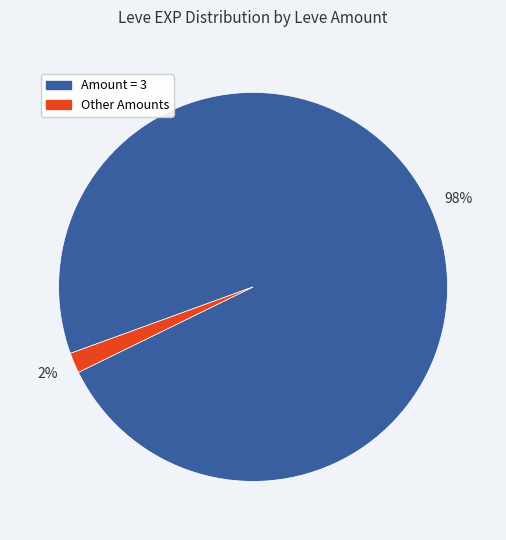

To the nearest percent, what is the average slice percentage?

50%